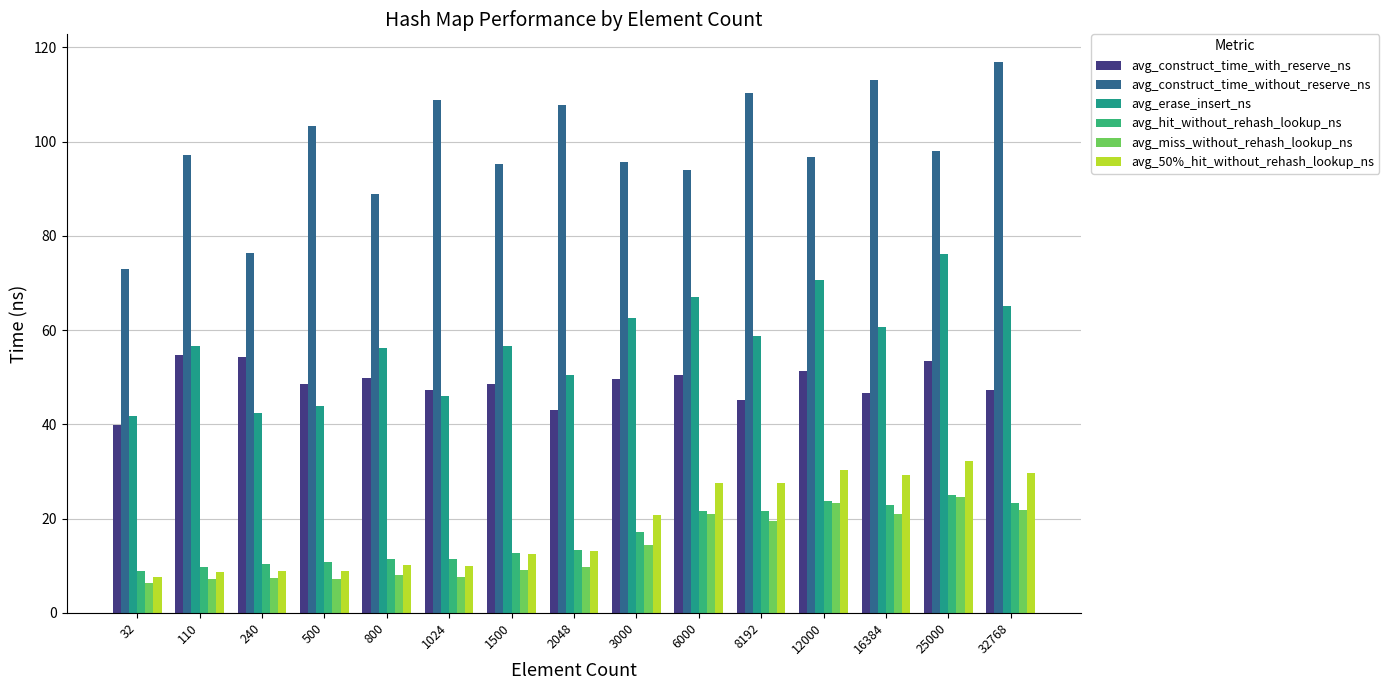

How many data points in avg_50%_hit_without_rehash_lookup_ns are above 13?

8